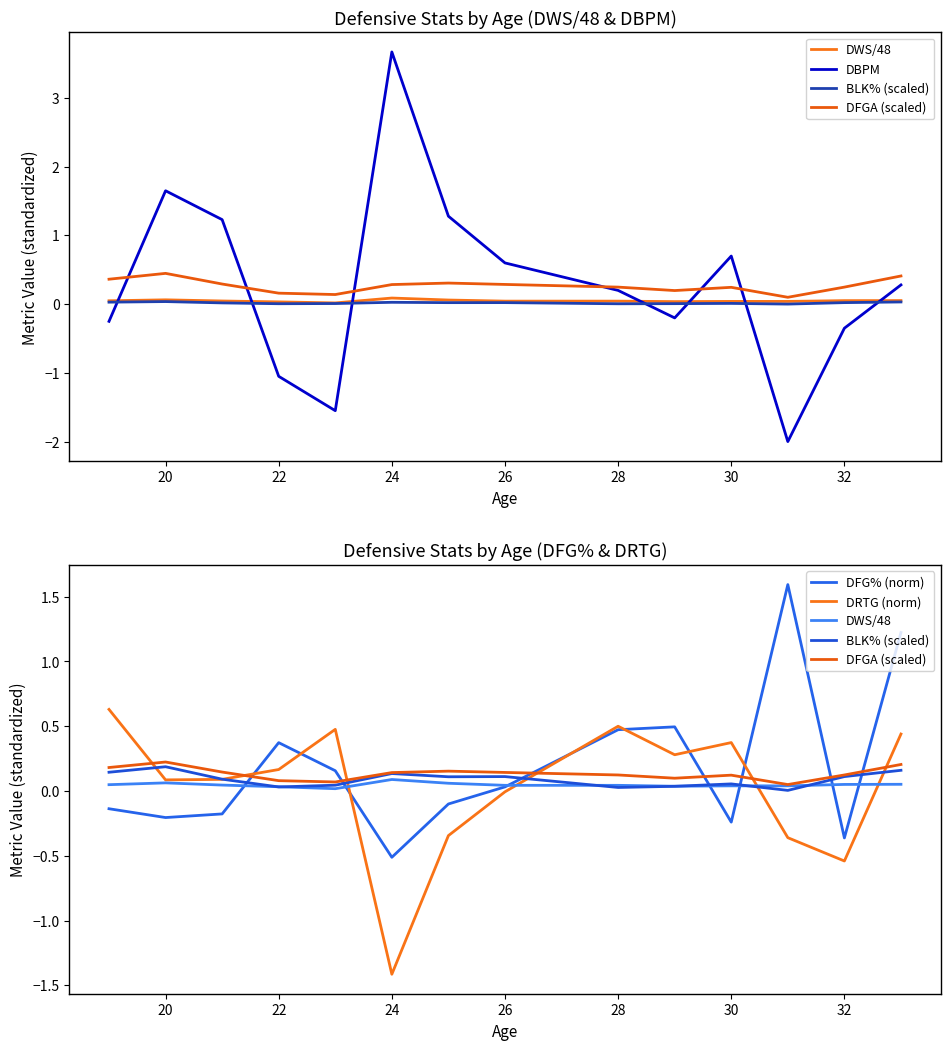

How many interior local valleys does the DFG% (norm) series have?

4